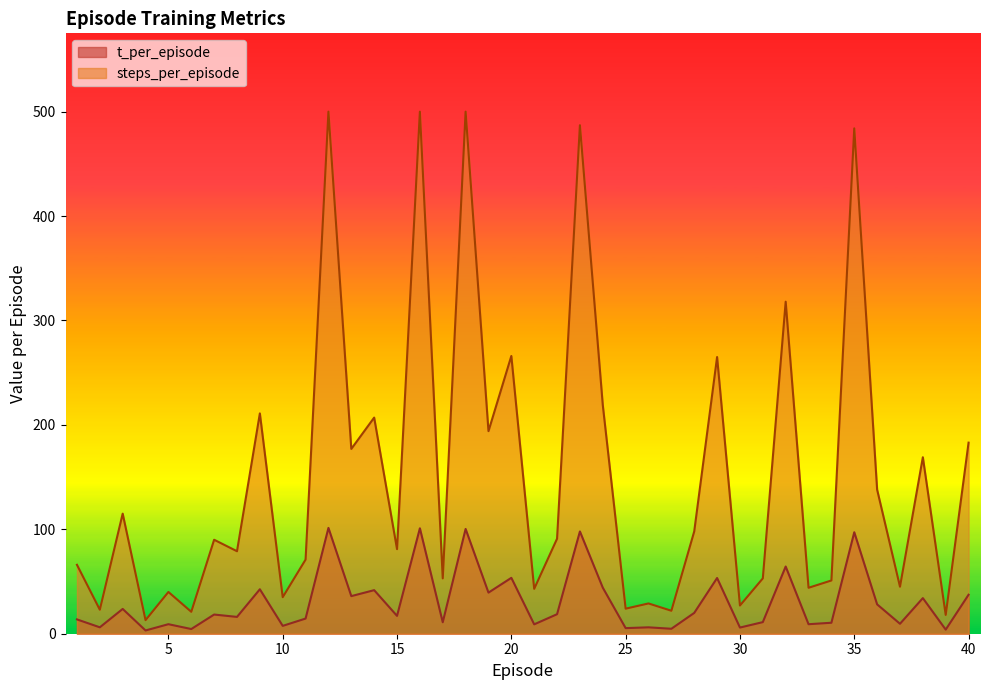

What is the difference between the steps_per_episode values at 39 and 22?

73.0